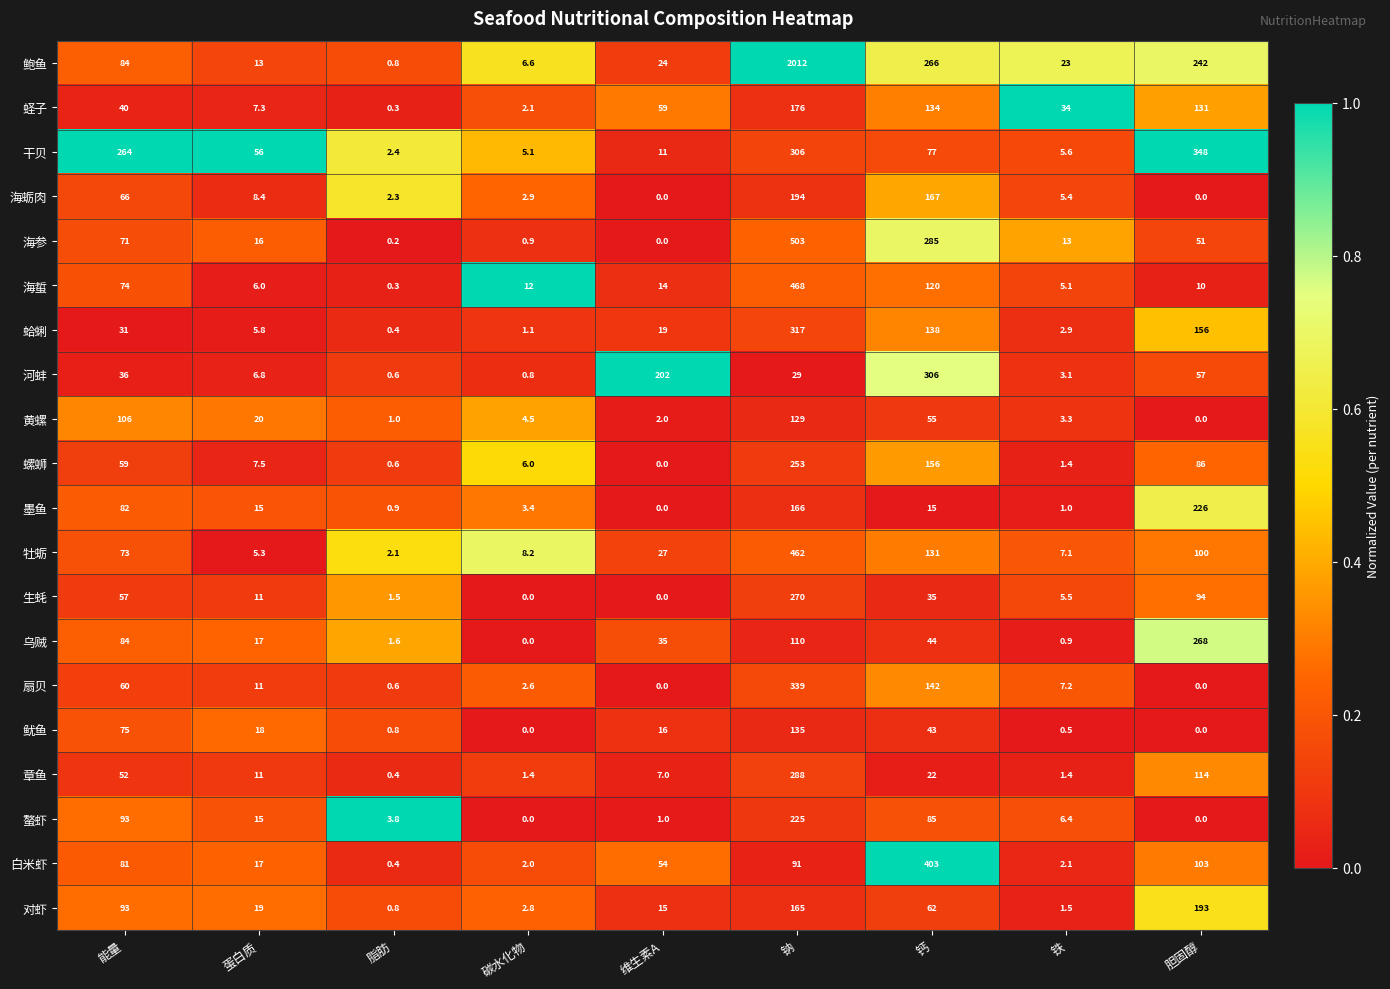

At which label does 章鱼 reach its minimum?

脂肪